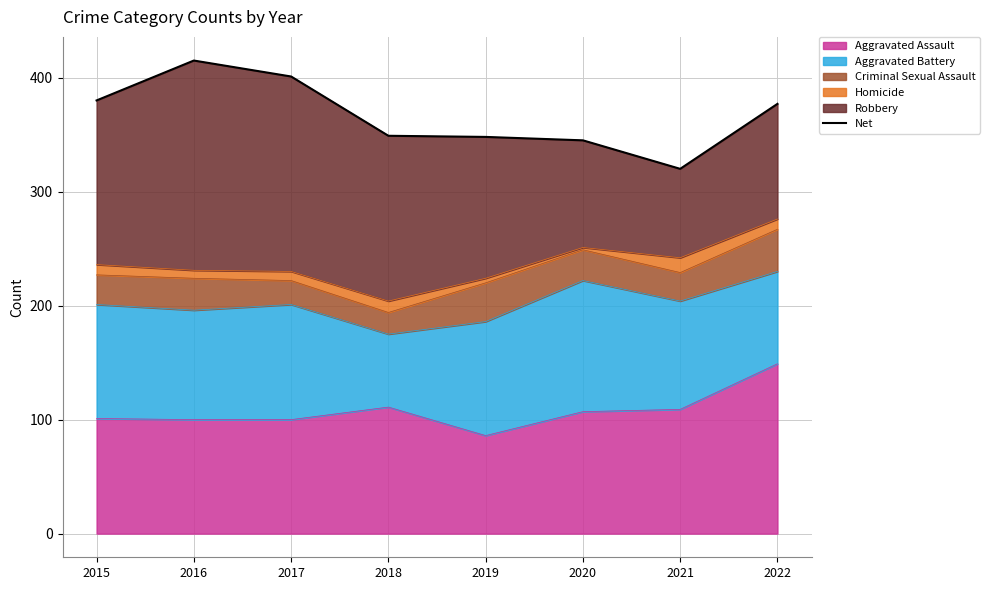

How many interior local valleys (lower than both neighbors) does the data have?

1